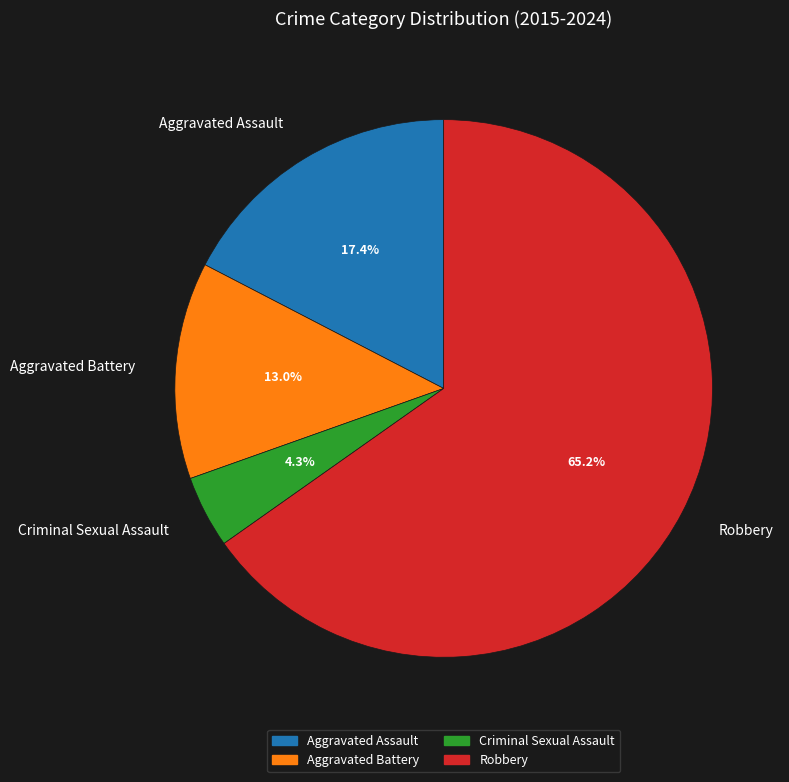

Combined, do Robbery and Criminal Sexual Assault account for over 50%?

Yes